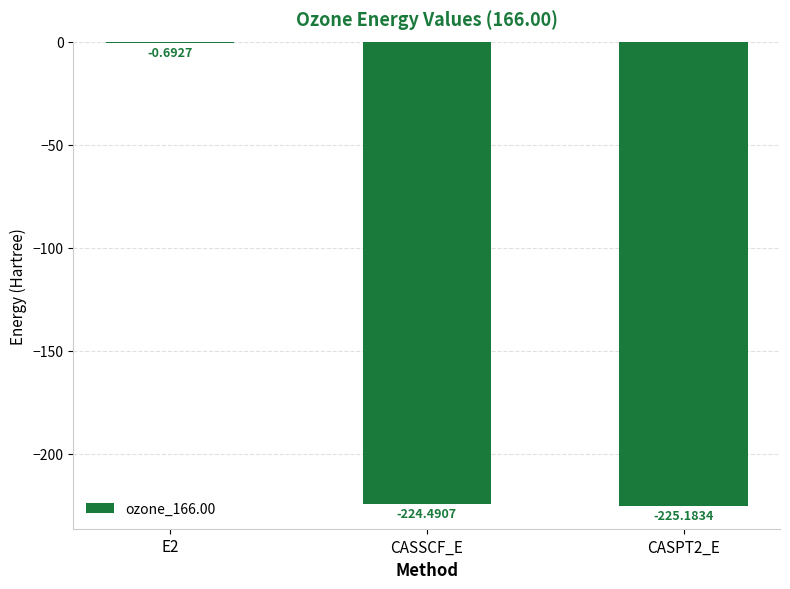

What is the change in value from E2 to CASSCF_E?

-223.8